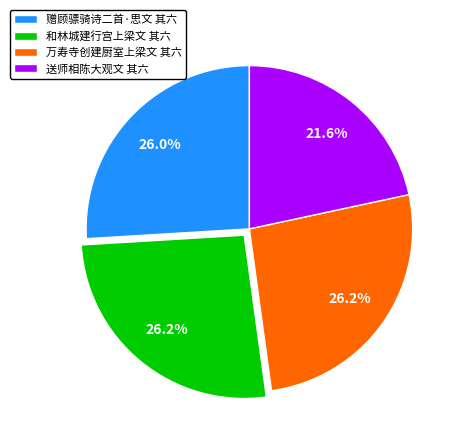

Is there any slice that represents more than half of the pie?

No